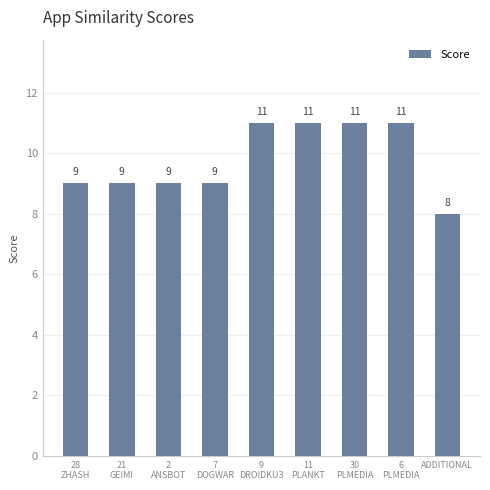

How many values are between 9 and 11?

8